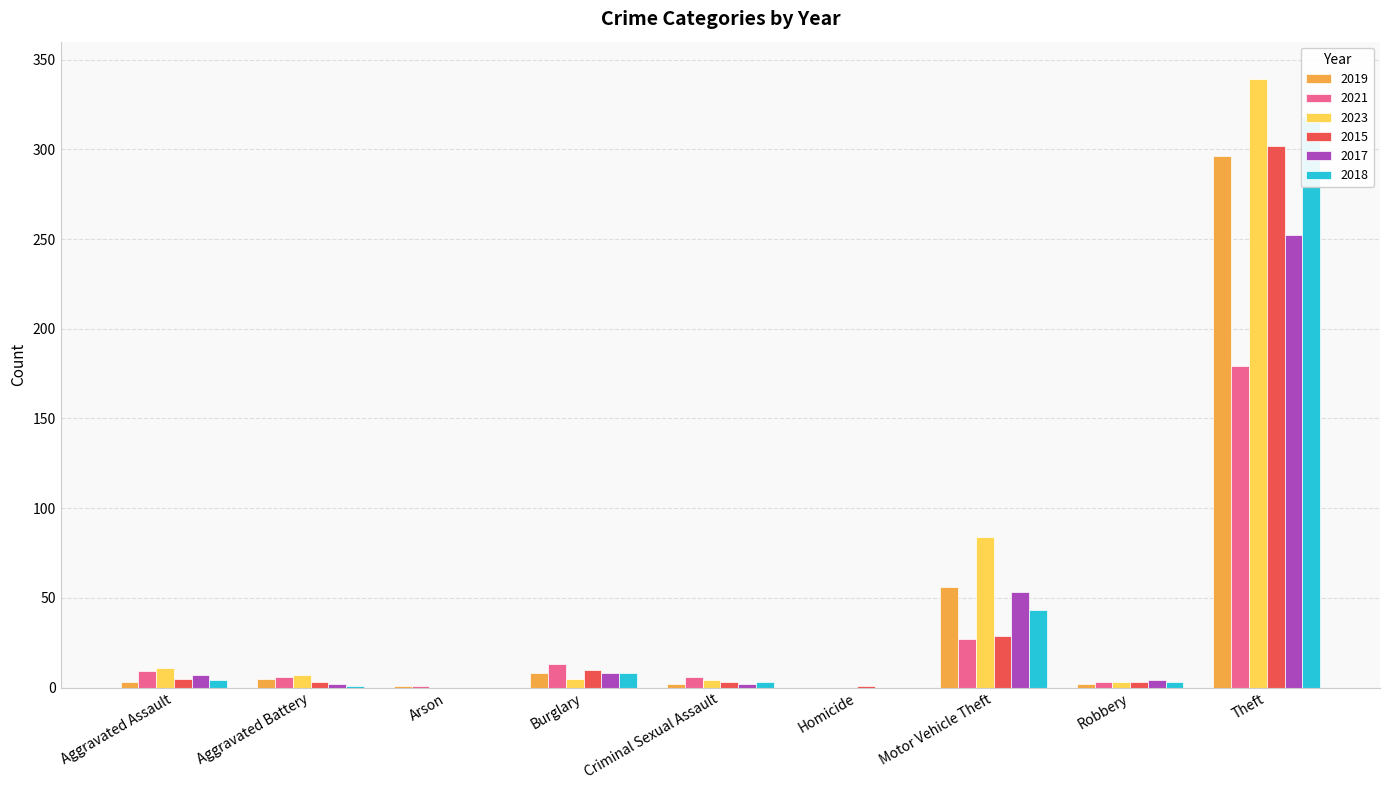

True or false: 2021 has a value of 9 at Aggravated Assault.

True